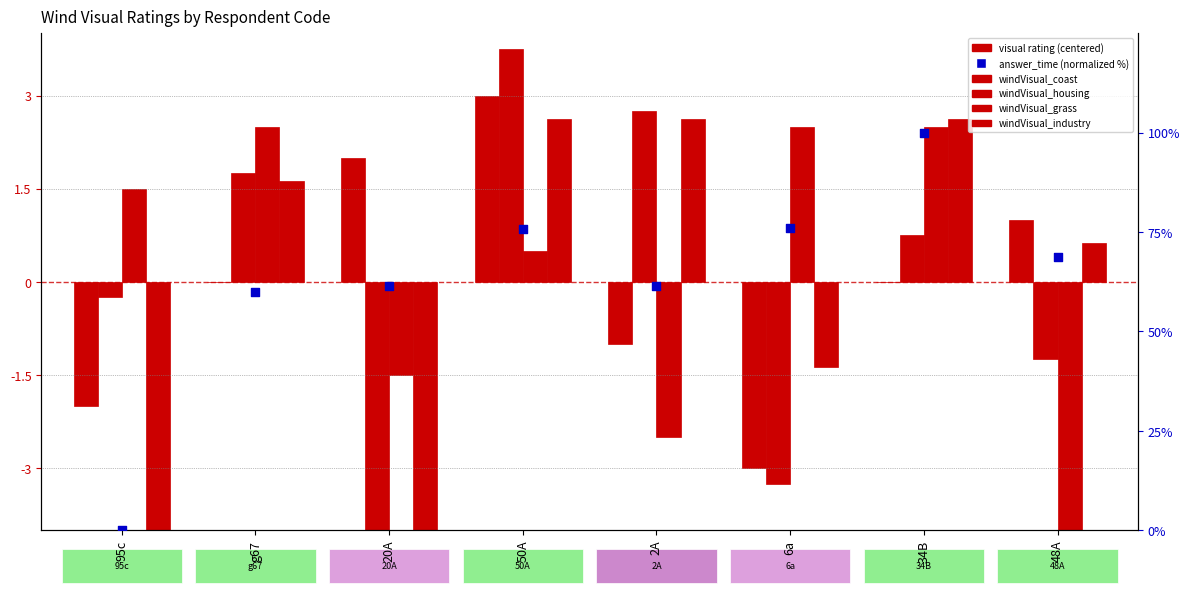

Which series reaches the maximum Y coordinate?

answer_time (normalized %)